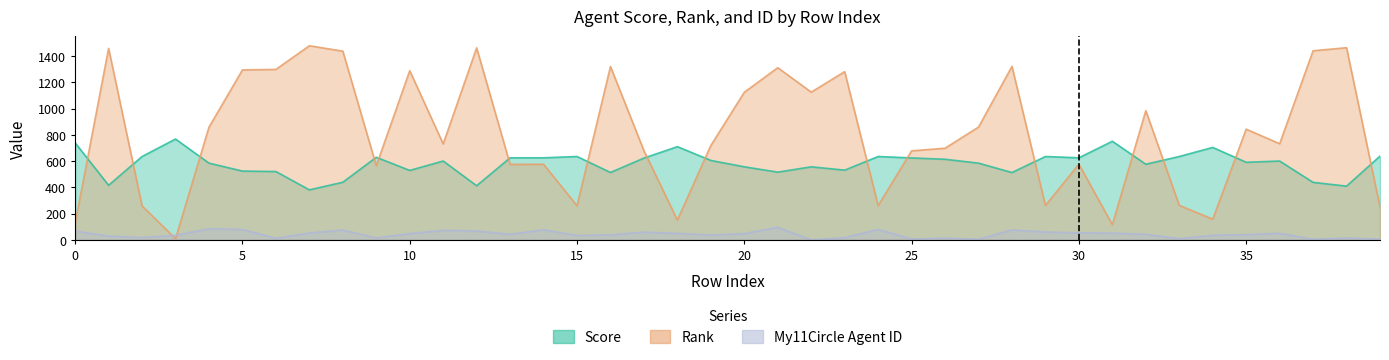

How many lines are shown in the chart?

3